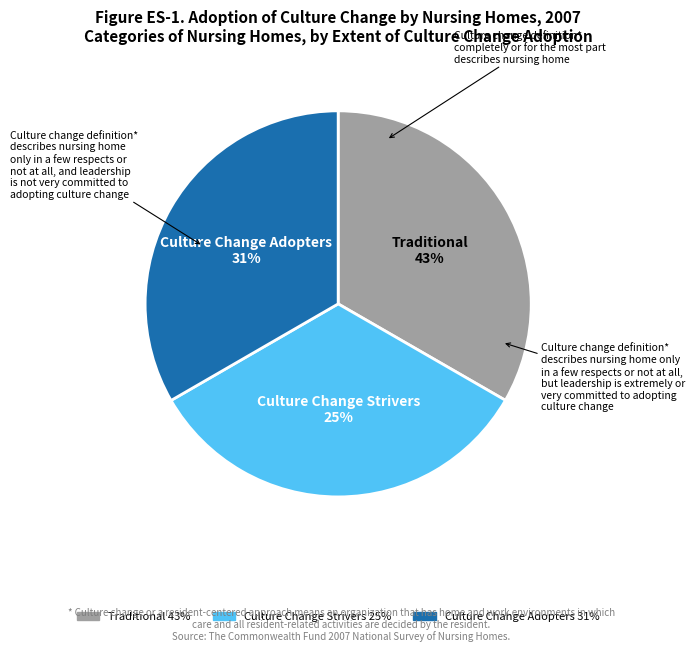

To the nearest percent, what is the average slice percentage?

33%